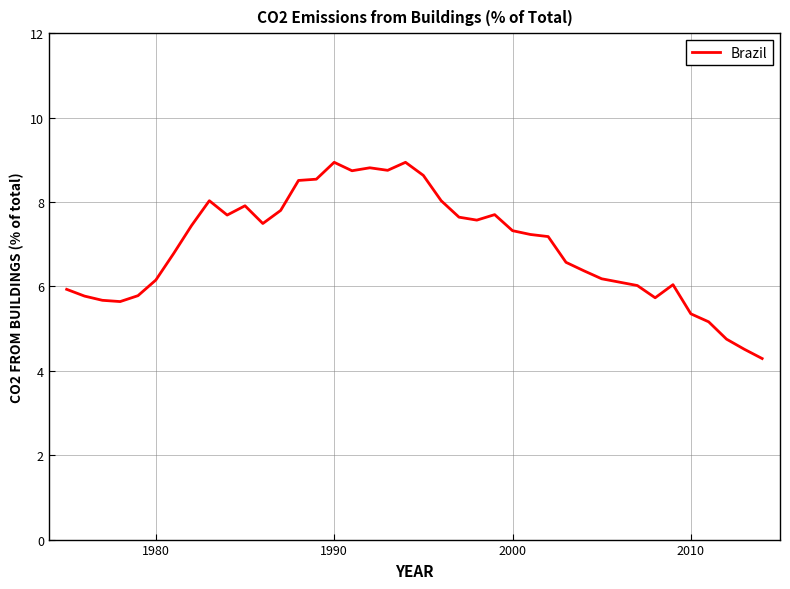

What is the greatest value displayed?

8.9